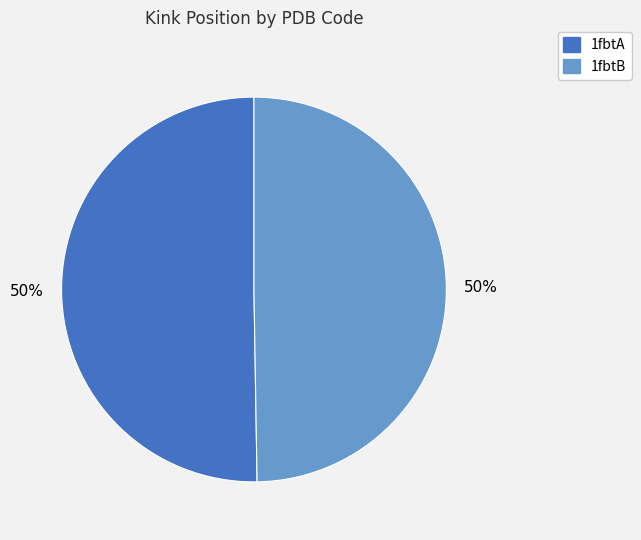

To the nearest percent, what portion does 1fbtB represent?

50%